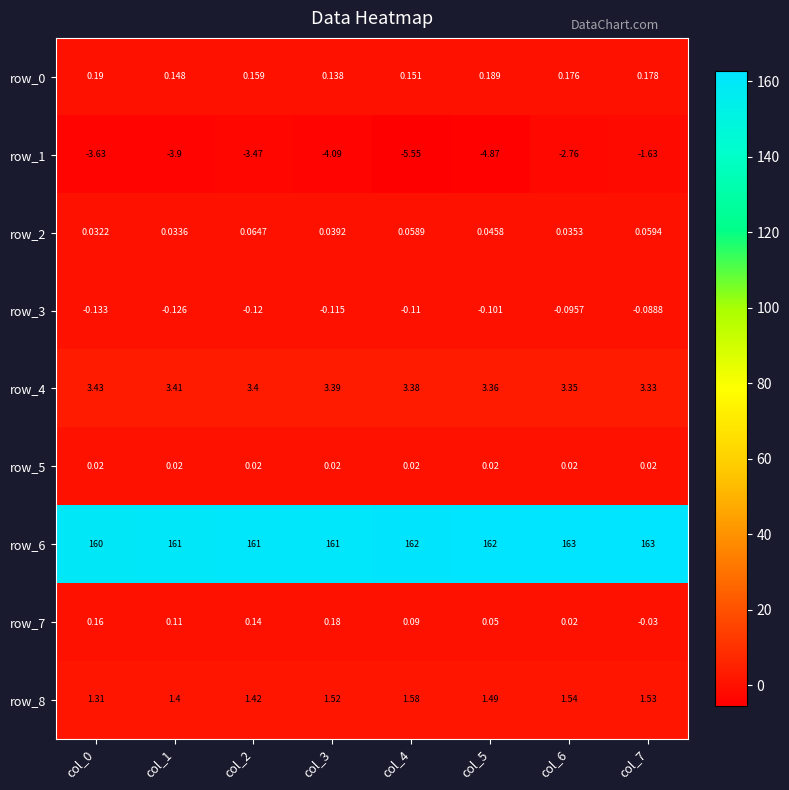

What is the greatest value displayed?

163.0